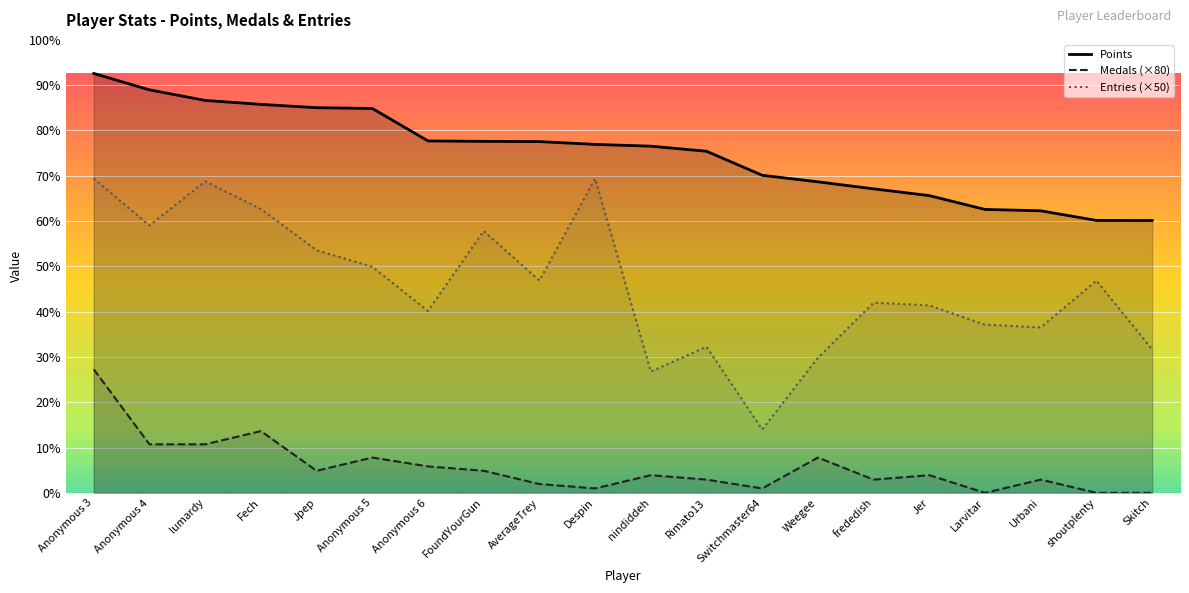

At which label is Medals closest to 1120?

Fech